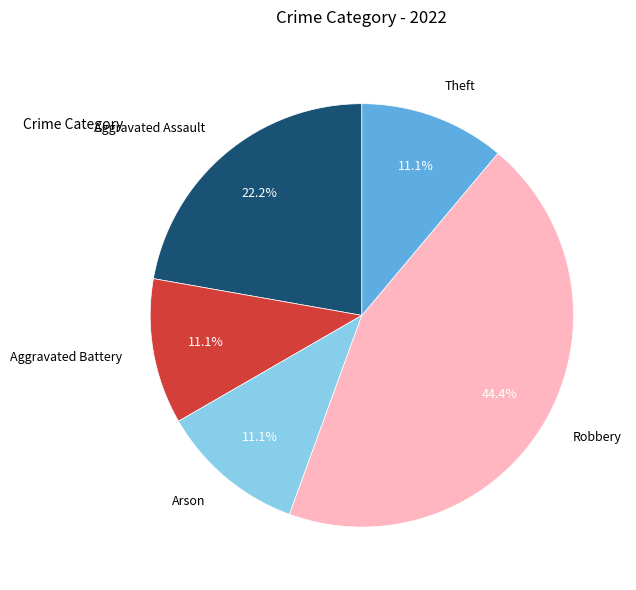

The Arson slice represents 24% of the pie. True or false?

False